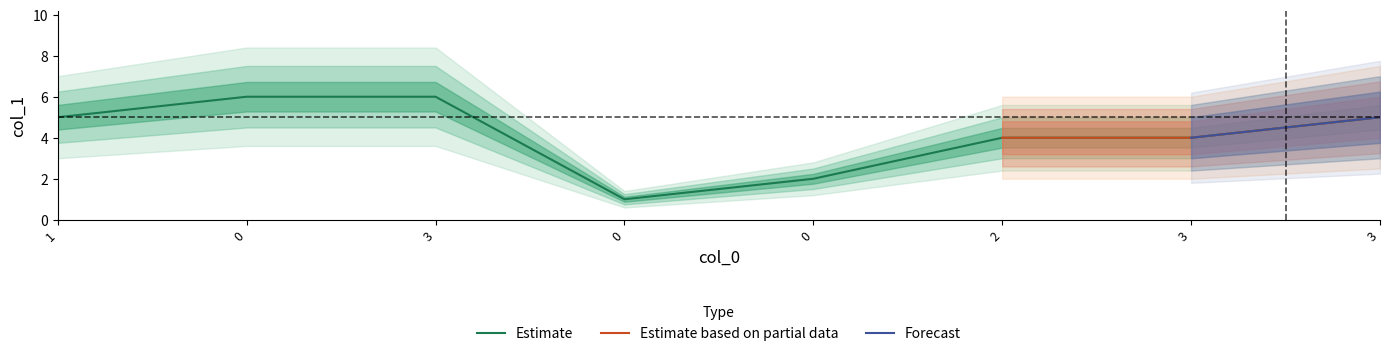

What is the ratio of the value at 3 to the value at 3?

1.5